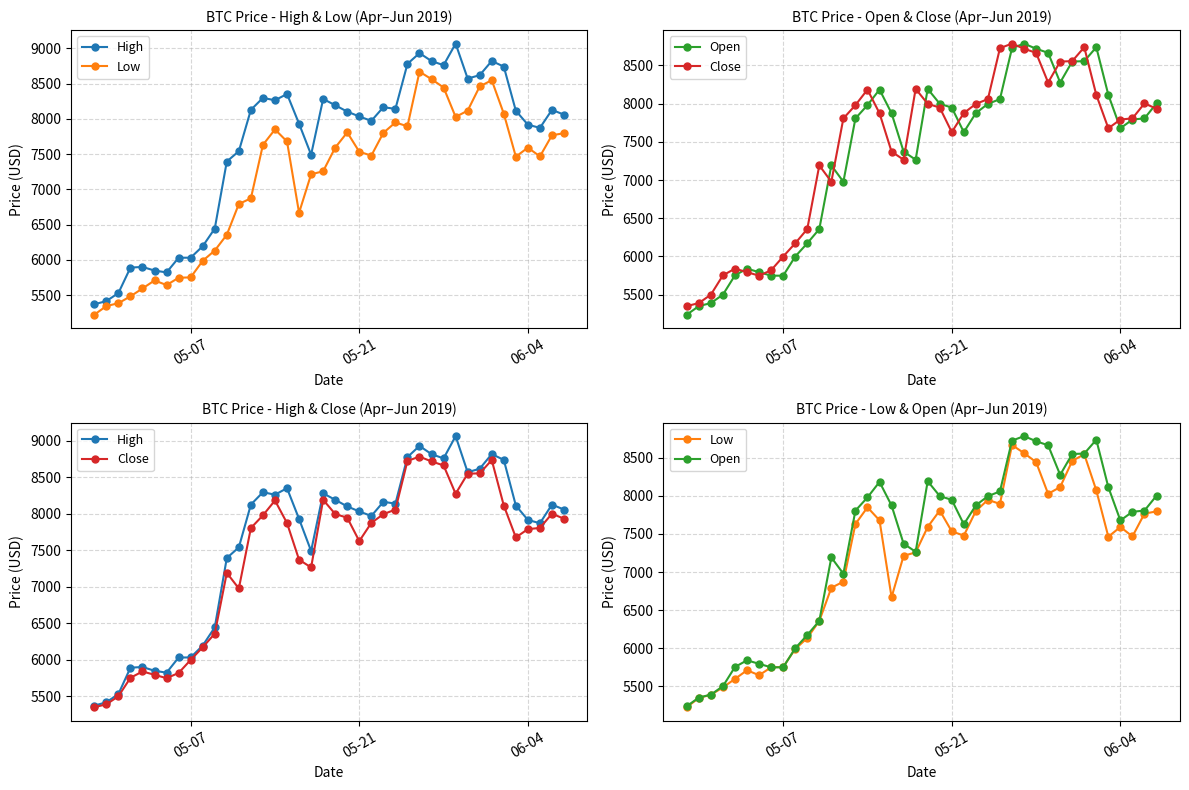

How many lines are shown in the chart?

4